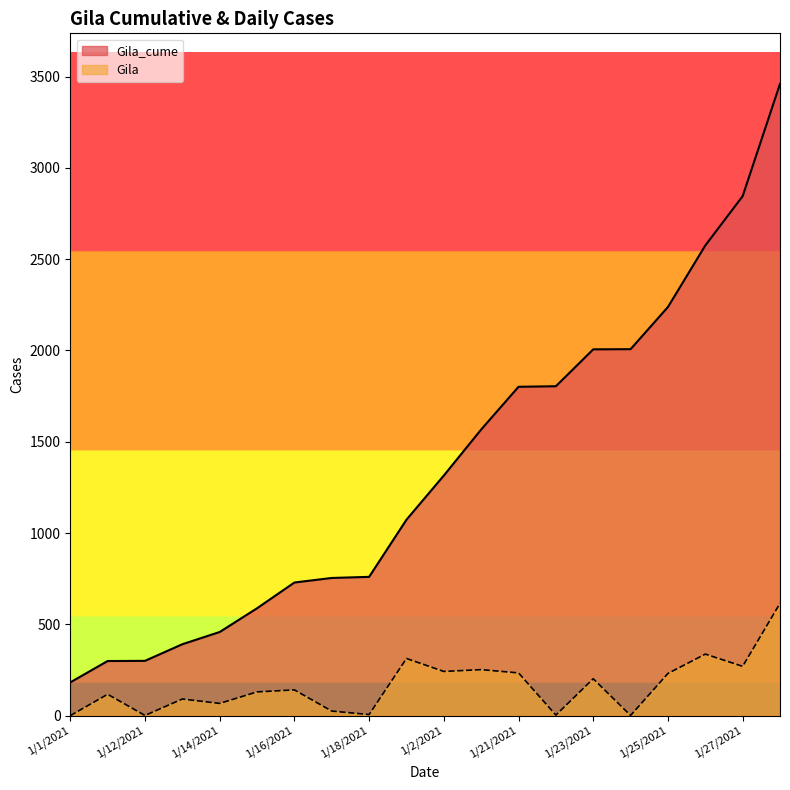

What is the label of the 8th point from the right?

1/21/2021